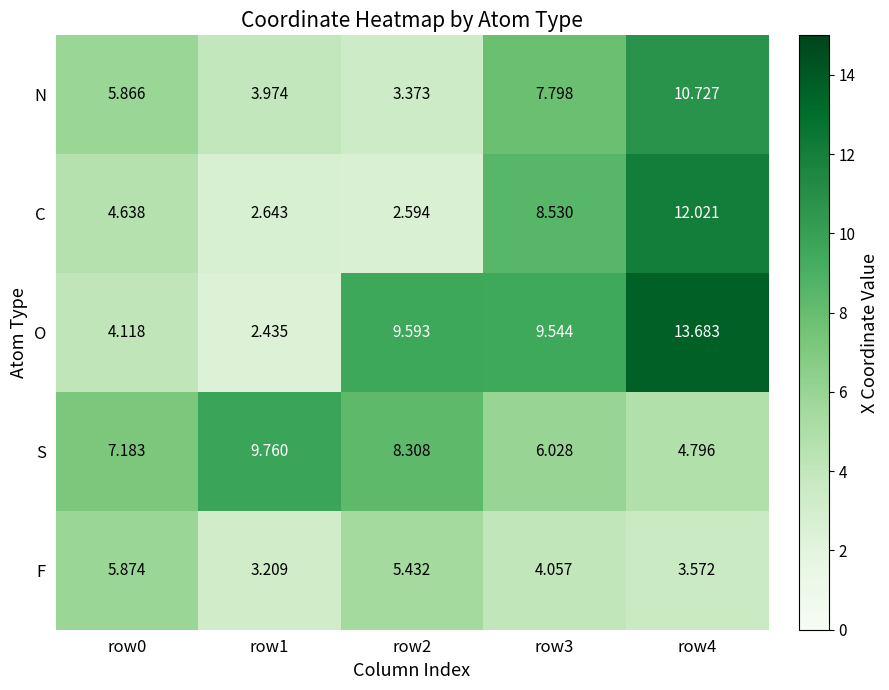

How many series are shown in this chart?

5